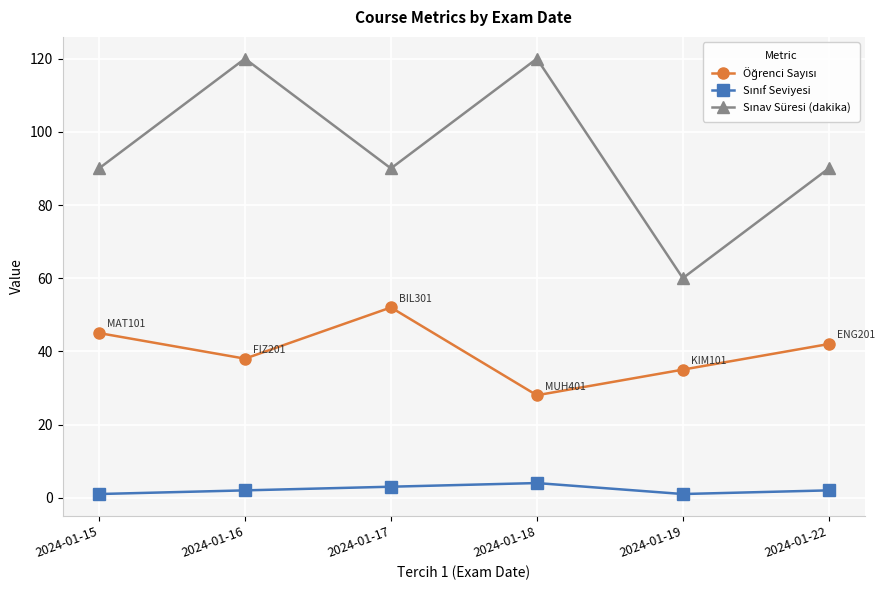

What is the greatest value displayed?

120